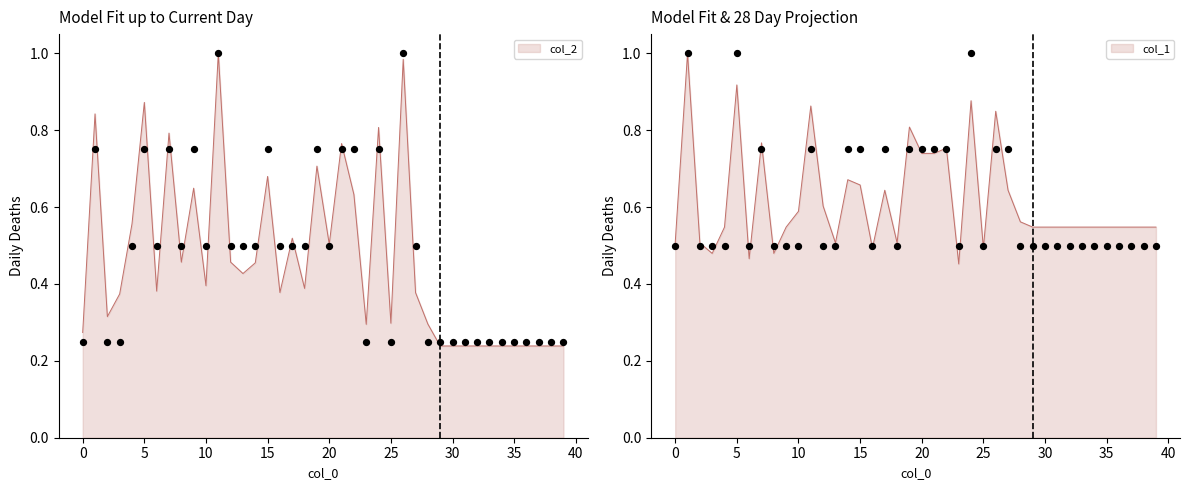

Which series has the largest Y range (max minus min)?

col_2